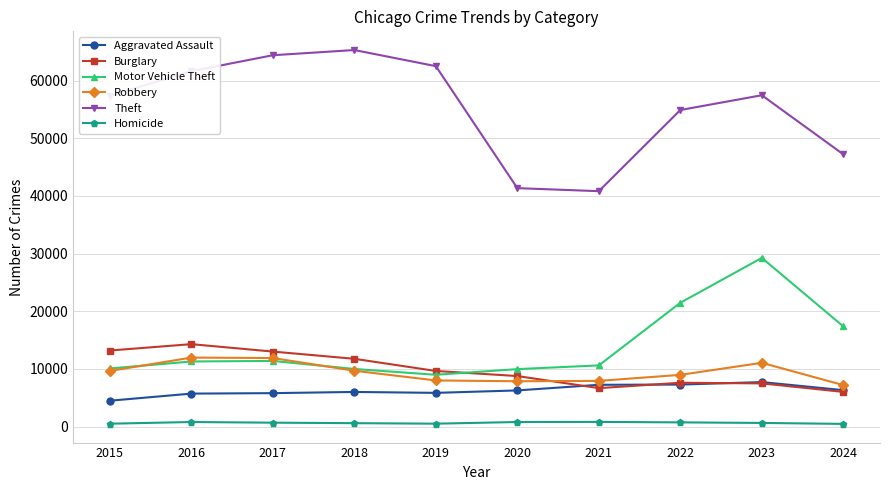

True or false: Burglary and Theft cross at least once.

False